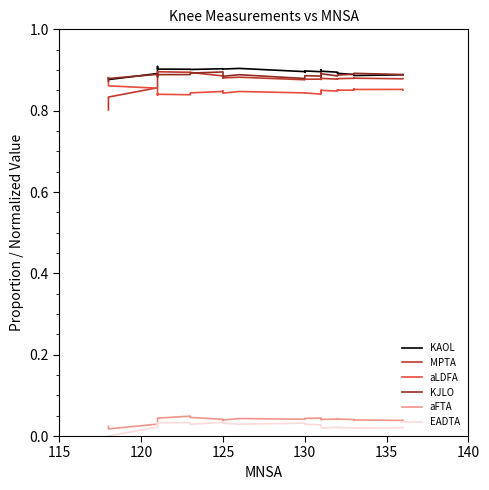

True or false: aFTA and KJLO cross at least once.

False